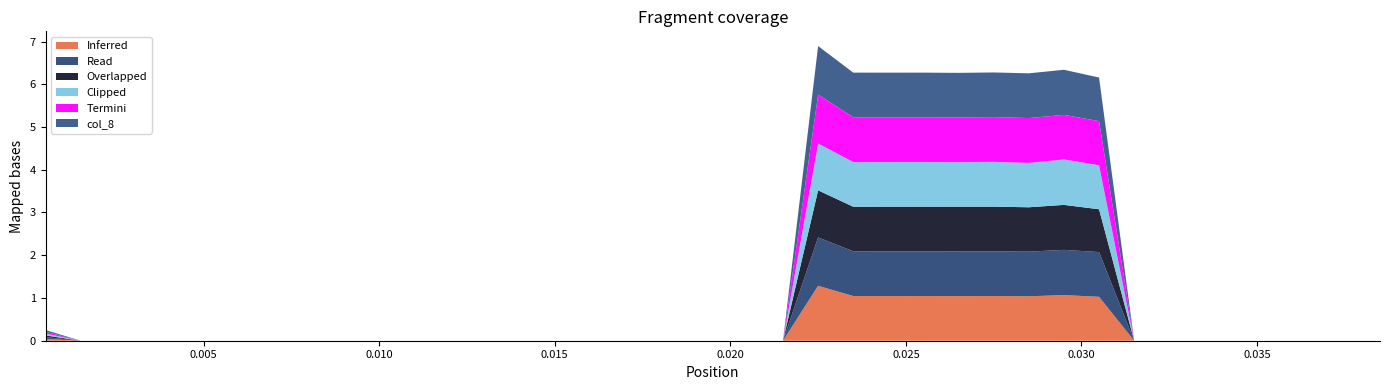

Reading right to left, transcribe all the data shown in this chart.

col_1: 38=0.0	37=0.0	36=0.0	35=0.0	34=0.0	33=0.0	32=0.0	31=0.0	30=1.0	29=1.1	28=1.0	27=1.0	26=1.0	25=1.0	24=1.0	23=1.0	22=1.3	21=0.0	20=0.0	19=0.0	18=0.0	17=0.0	16=0.0	15=0.0	14=0.0	13=0.0	12=0.0	11=0.0	10=0.0	9=0.0	8=0.0	7=0.0	6=0.0	5=0.0	4=0.0	3=0.0	2=0.0	1=0.0	0=0.0
col_2: 38=0.0	37=0.0	36=0.0	35=0.0	34=0.0	33=0.0	32=0.0	31=0.0	30=1.0	29=1.1	28=1.0	27=1.0	26=1.0	25=1.0	24=1.0	23=1.0	22=1.1	21=0.0	20=0.0	19=0.0	18=0.0	17=0.0	16=0.0	15=0.0	14=0.0	13=0.0	12=0.0	11=0.0	10=0.0	9=0.0	8=0.0	7=0.0	6=0.0	5=0.0	4=0.0	3=0.0	2=0.0	1=0.0	0=0.0
col_3: 38=0.0	37=0.0	36=0.0	35=0.0	34=0.0	33=0.0	32=0.0	31=0.0	30=1.0	29=1.1	28=1.0	27=1.0	26=1.0	25=1.0	24=1.0	23=1.0	22=1.1	21=0.0	20=0.0	19=0.0	18=0.0	17=0.0	16=0.0	15=0.0	14=0.0	13=0.0	12=0.0	11=0.0	10=0.0	9=0.0	8=0.0	7=0.0	6=0.0	5=0.0	4=0.0	3=0.0	2=0.0	1=0.0	0=0.0
col_5: 38=0.0	37=0.0	36=0.0	35=0.0	34=0.0	33=0.0	32=0.0	31=0.0	30=1.0	29=1.0	28=1.0	27=1.0	26=1.0	25=1.0	24=1.0	23=1.0	22=1.1	21=0.0	20=0.0	19=0.0	18=0.0	17=0.0	16=0.0	15=0.0	14=0.0	13=0.0	12=0.0	11=0.0	10=0.0	9=0.0	8=0.0	7=0.0	6=0.0	5=0.0	4=0.0	3=0.0	2=0.0	1=0.0	0=0.0
col_6: 38=0.0	37=0.0	36=0.0	35=0.0	34=0.0	33=0.0	32=0.0	31=0.0	30=1.0	29=1.1	28=1.0	27=1.0	26=1.0	25=1.0	24=1.0	23=1.0	22=1.1	21=0.0	20=0.0	19=0.0	18=0.0	17=0.0	16=0.0	15=0.0	14=0.0	13=0.0	12=0.0	11=0.0	10=0.0	9=0.0	8=0.0	7=0.0	6=0.0	5=0.0	4=0.0	3=0.0	2=0.0	1=0.0	0=0.0
col_8: 38=0.0	37=0.0	36=0.0	35=0.0	34=0.0	33=0.0	32=0.0	31=0.0	30=1.0	29=1.1	28=1.0	27=1.0	26=1.0	25=1.0	24=1.0	23=1.0	22=1.1	21=0.0	20=0.0	19=0.0	18=0.0	17=0.0	16=0.0	15=0.0	14=0.0	13=0.0	12=0.0	11=0.0	10=0.0	9=0.0	8=0.0	7=0.0	6=0.0	5=0.0	4=0.0	3=0.0	2=0.0	1=0.0	0=0.0